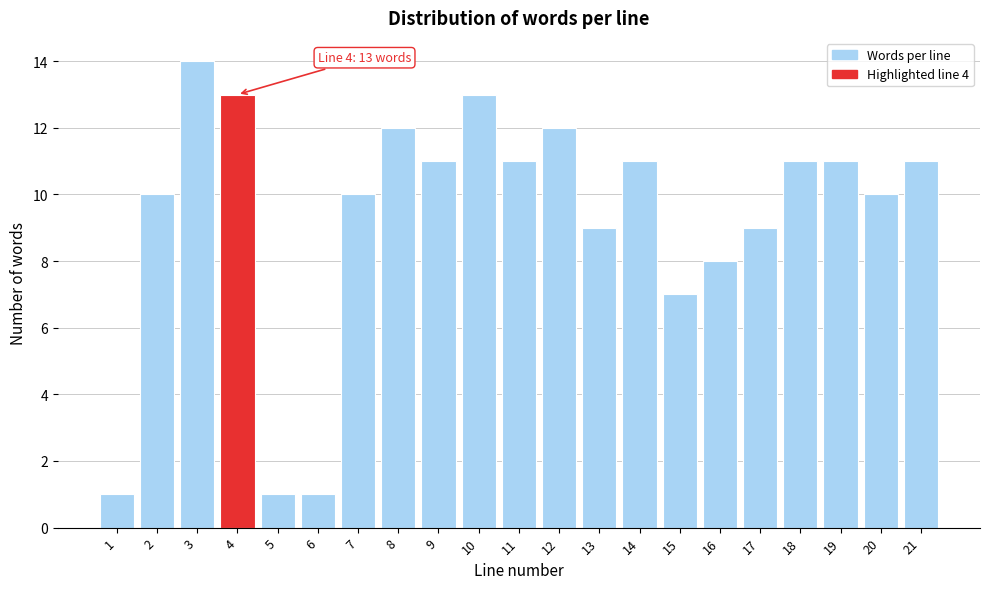

Reading right to left, extract all data points from this chart.

11	10	11	11	9	8	7	11	9	12	11	13	11	12	10	1	1	13	14	10	1